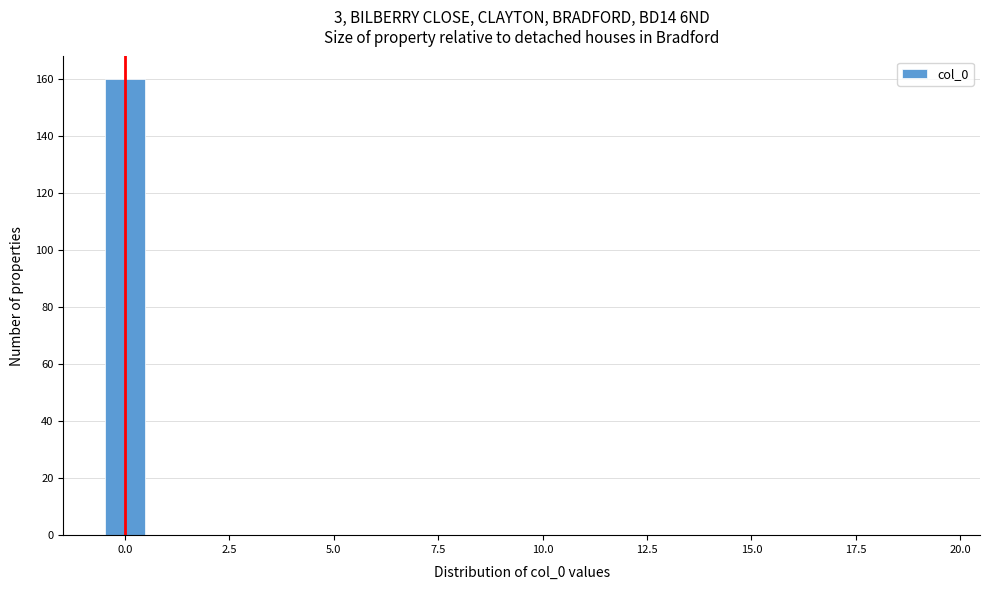

Read against the x-axis, roughly where is the centre of the tallest bar?

0.0